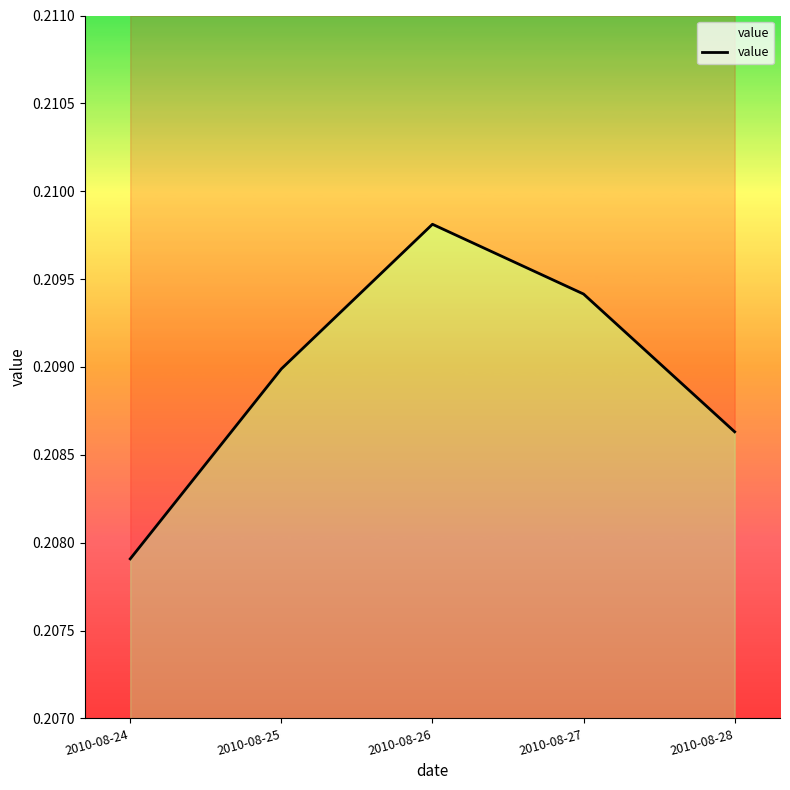

At which category does the data reach its first local peak?

2010-08-26